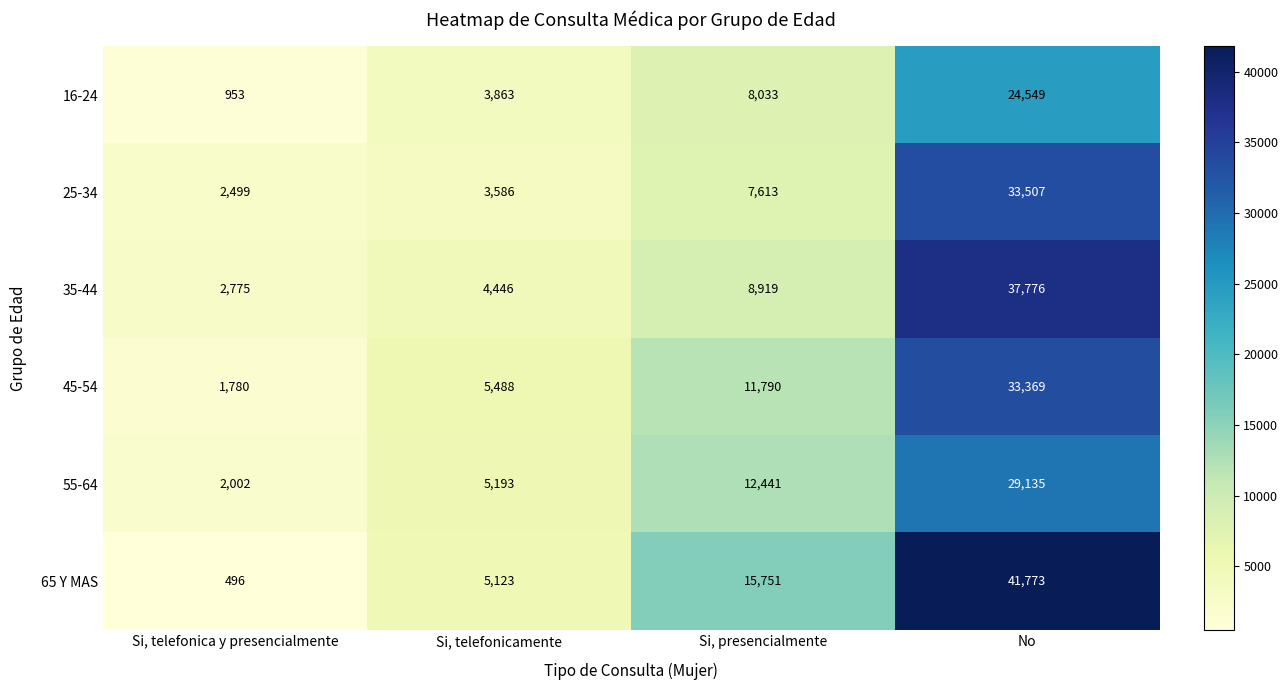

Which series has the largest range (max minus min)?

65 Y MAS